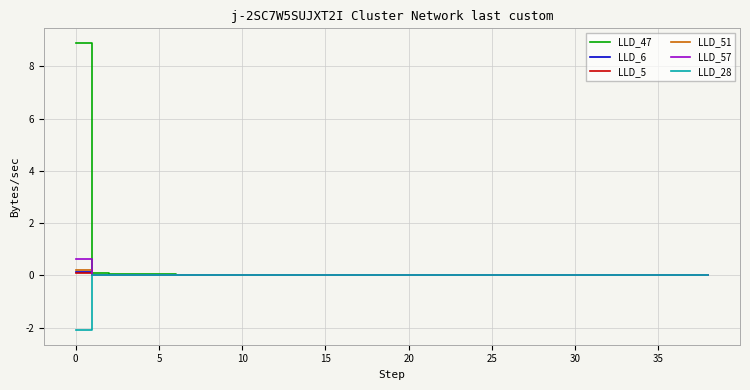

What is the maximum value shown in the chart?

8.9